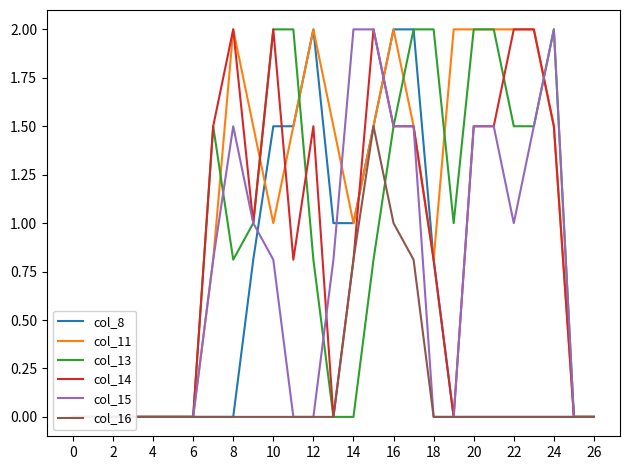

Rank the series at 0 from lowest to highest value.

col_8, col_11, col_13, col_14, col_15, col_16